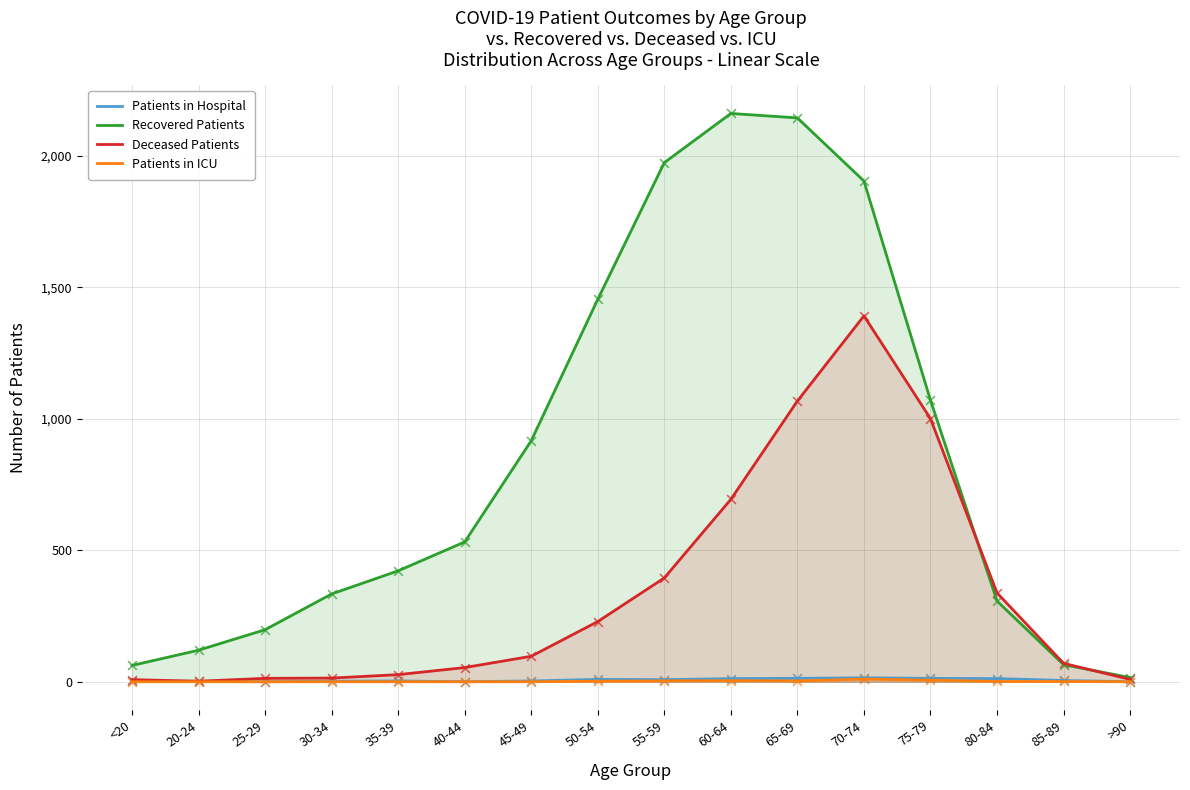

What are all the series names shown in the legend?

Patients in Hospital, Recovered Patients, Deceased Patients, Patients in ICU